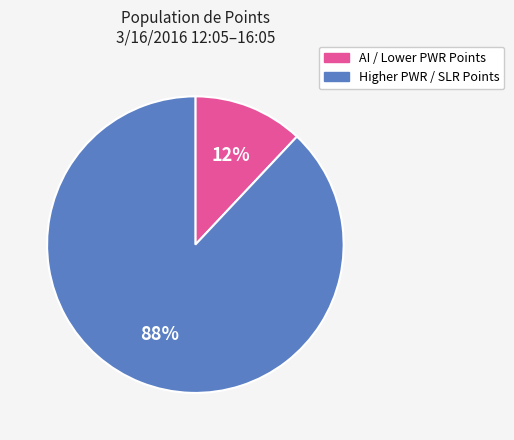

Which category has the smallest portion of the pie?

AI / Lower PWR Points